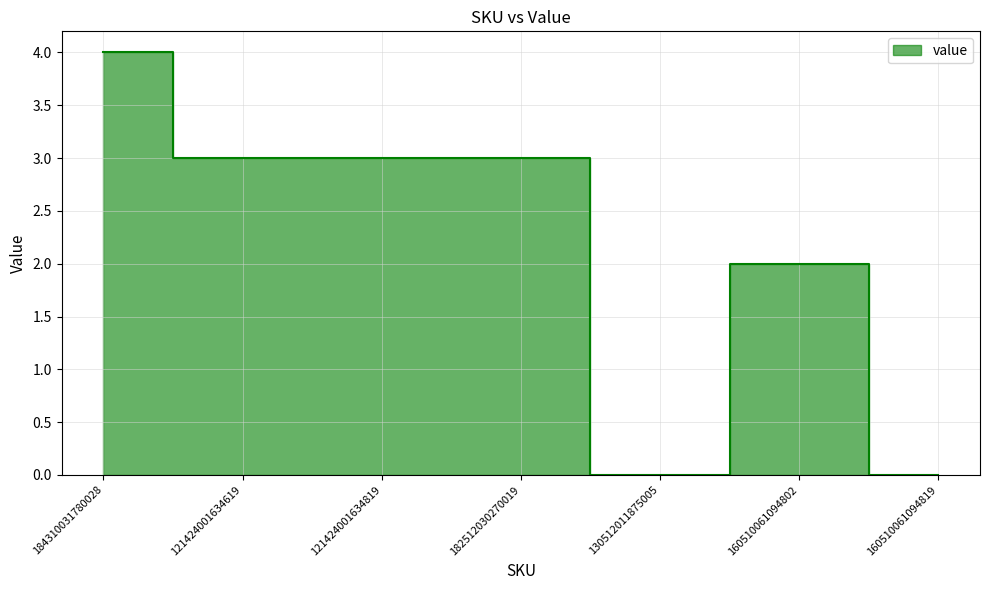

Does the chart display data point markers on the line(s)?

No